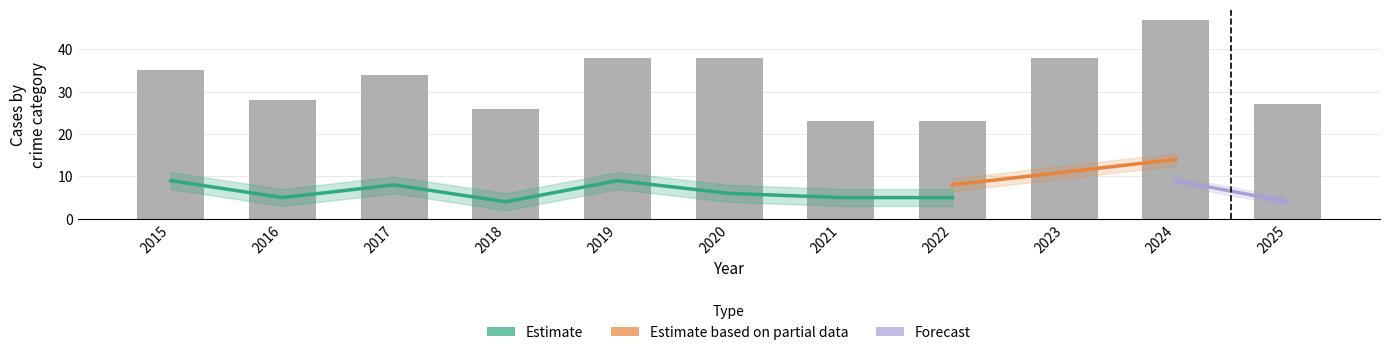

How many groups of bars are there?

11